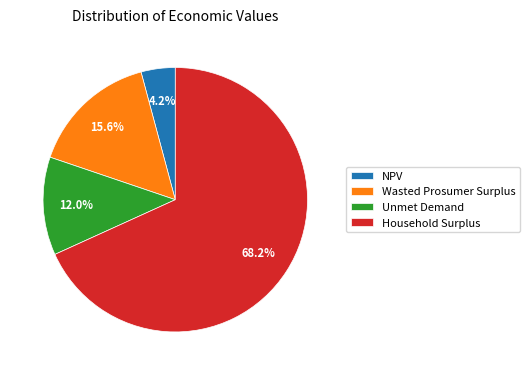

To the nearest percent, what is the combined percentage of Wasted Prosumer Surplus and Household Surplus?

84%